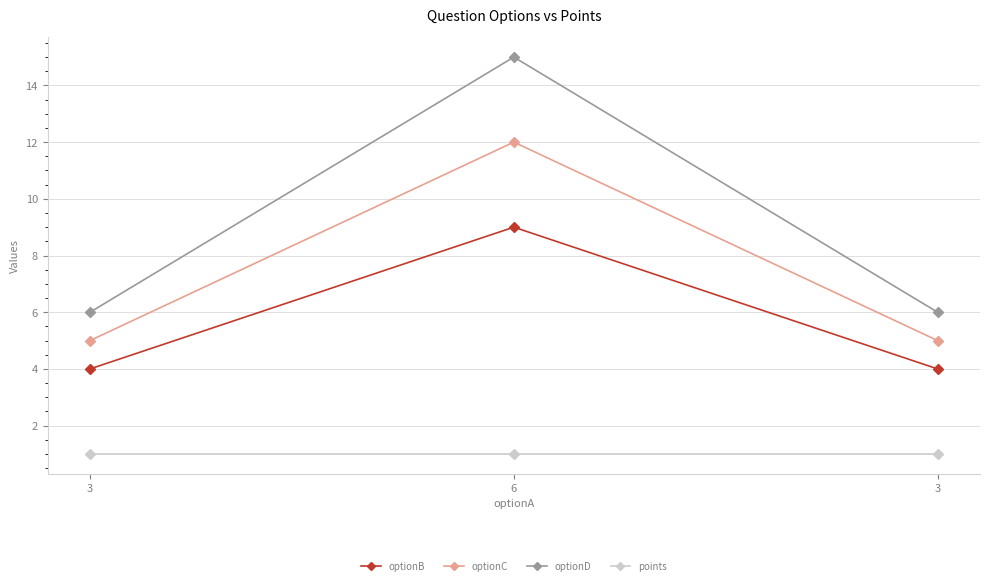

Which series has the largest total across all categories?

optionD